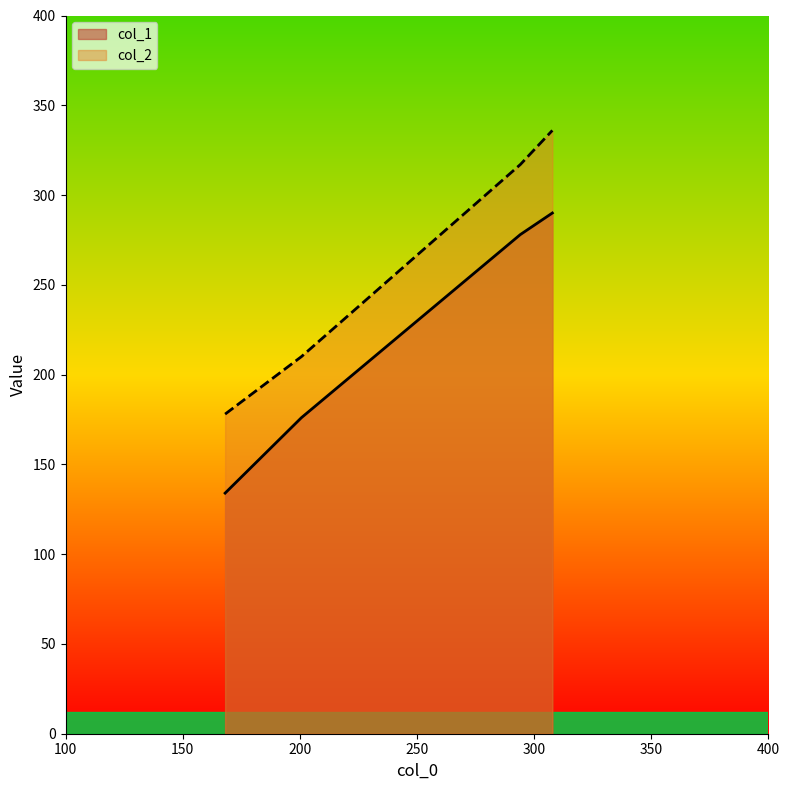

What is the sum of all col_2 values?

1041